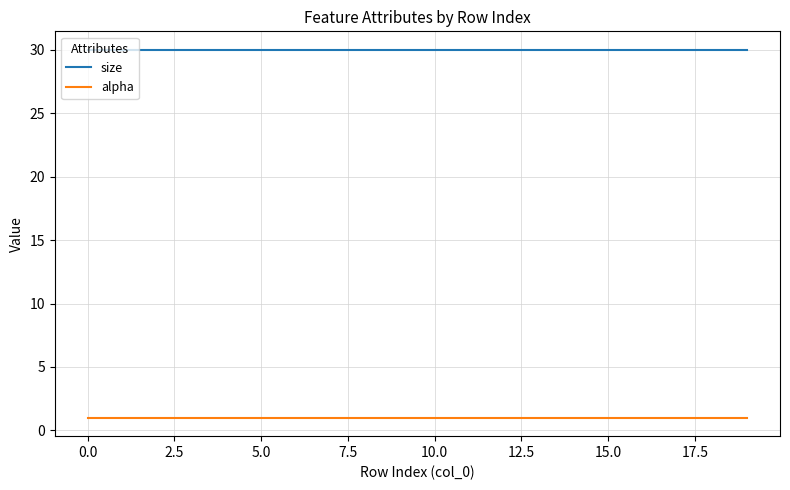

Rank the series by their average value, from lowest to highest.

alpha, size